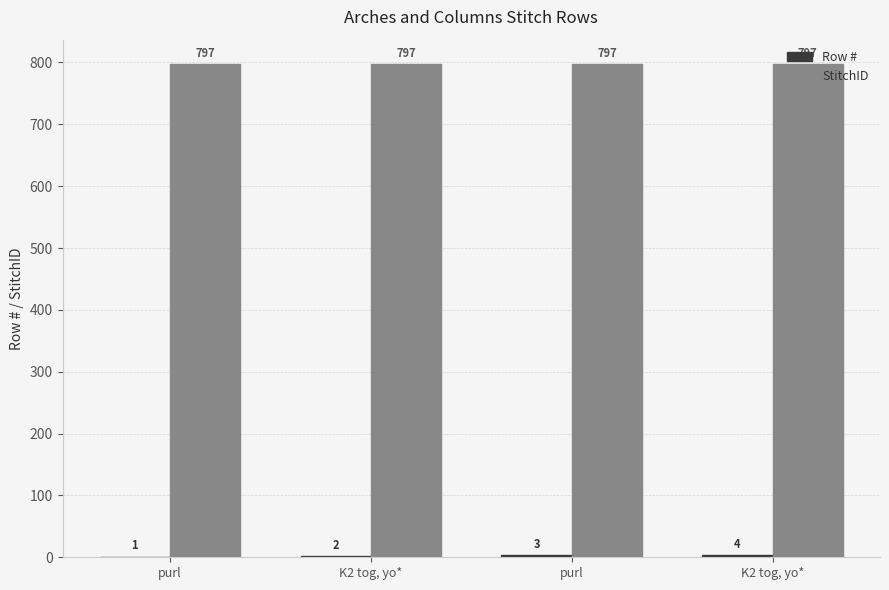

How many distinct data groups are displayed?

2